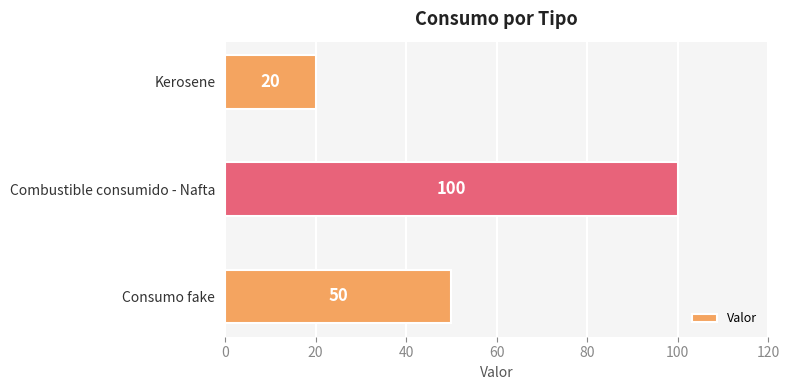

Reading top to bottom, what are all the values shown in this chart?

Kerosene=20	Combustible consumido - Nafta=100	Consumo fake=50